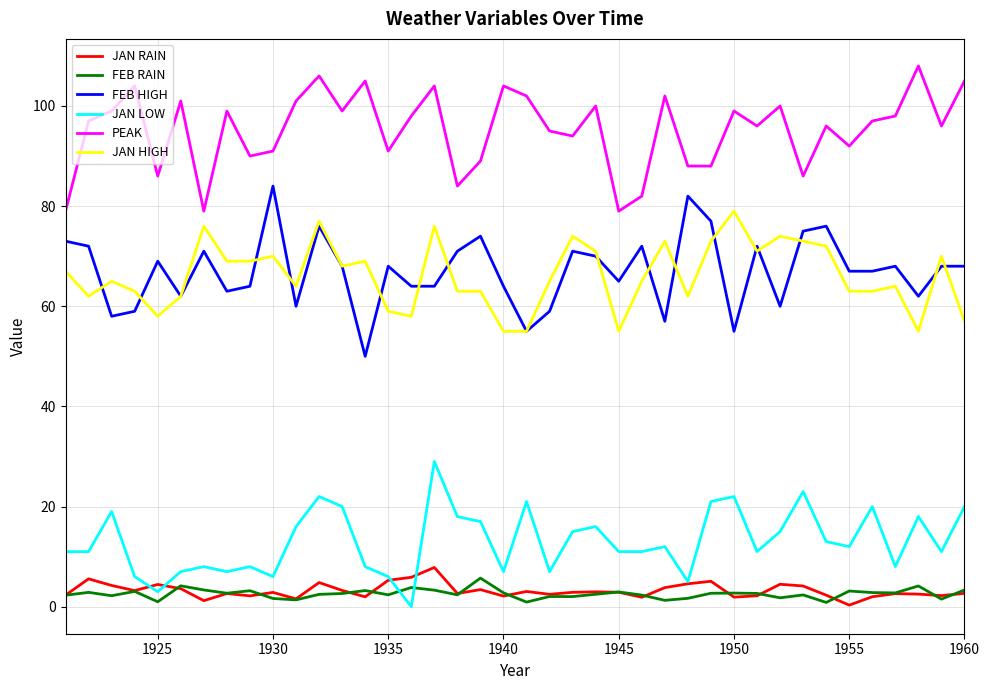

In FEB RAIN, how many points are lower than both neighbors (excluding endpoints)?

13